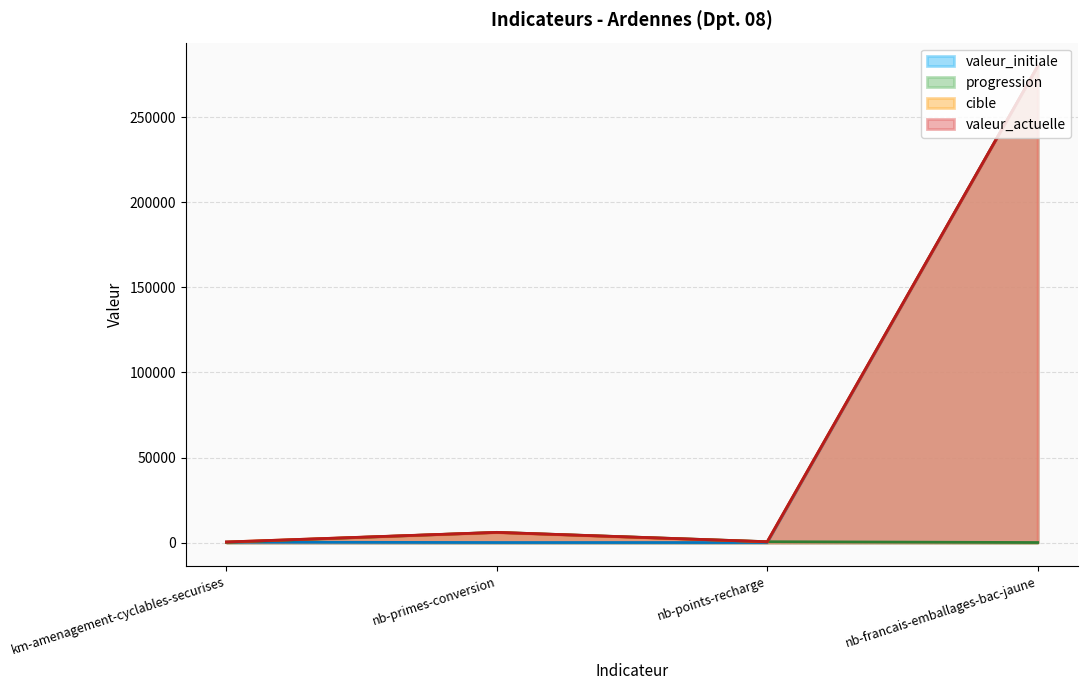

Is it true that cible equals 5900 at nb-primes-conversion?

True